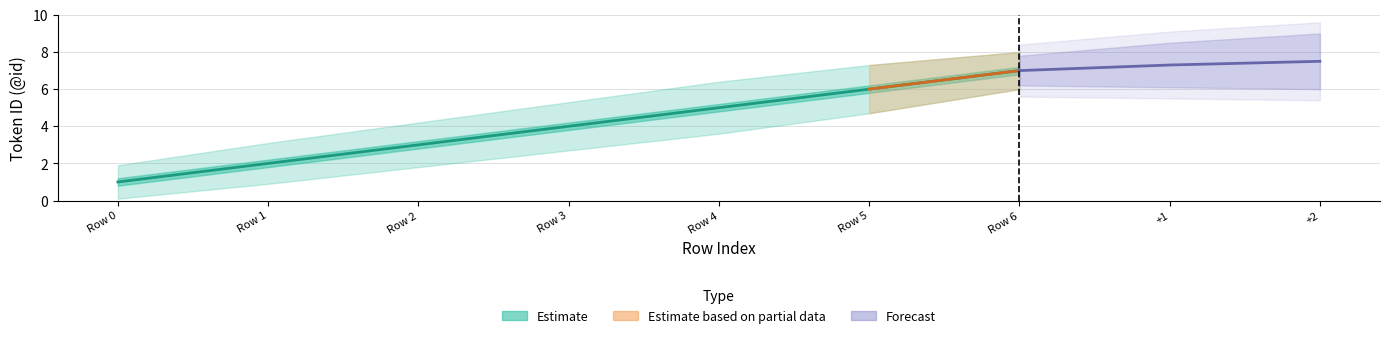

What is the difference between the second highest and second lowest values?

4